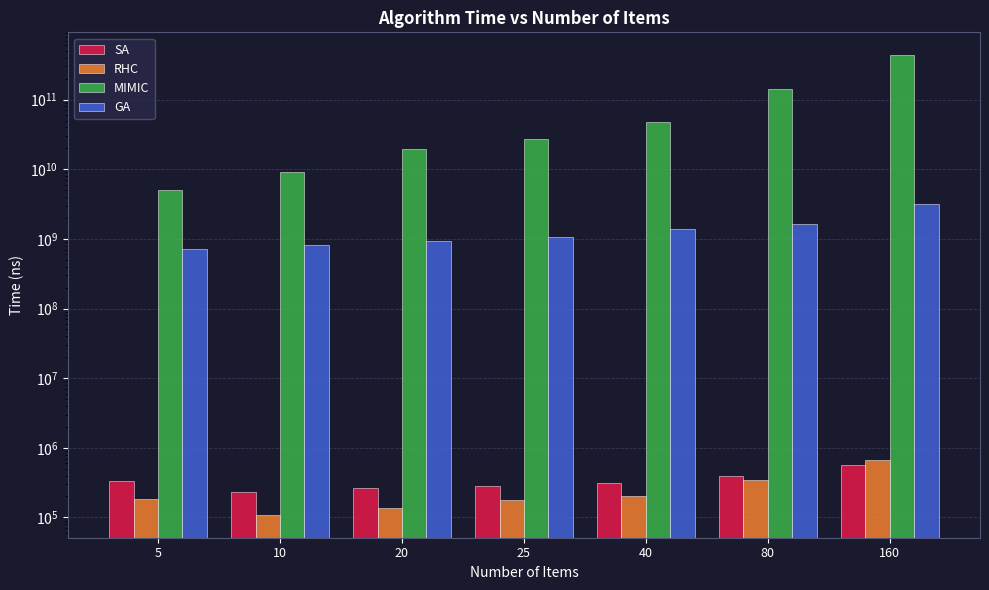

What is the spread (max minus min) of values at 160?

432999433060